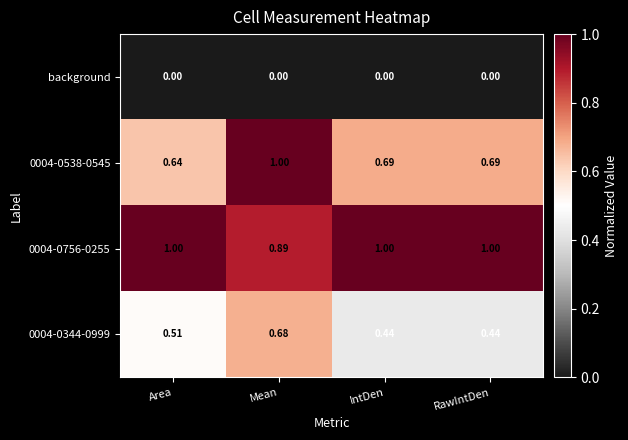

Which series changed the most between Area and IntDen?

0004-0344-0999